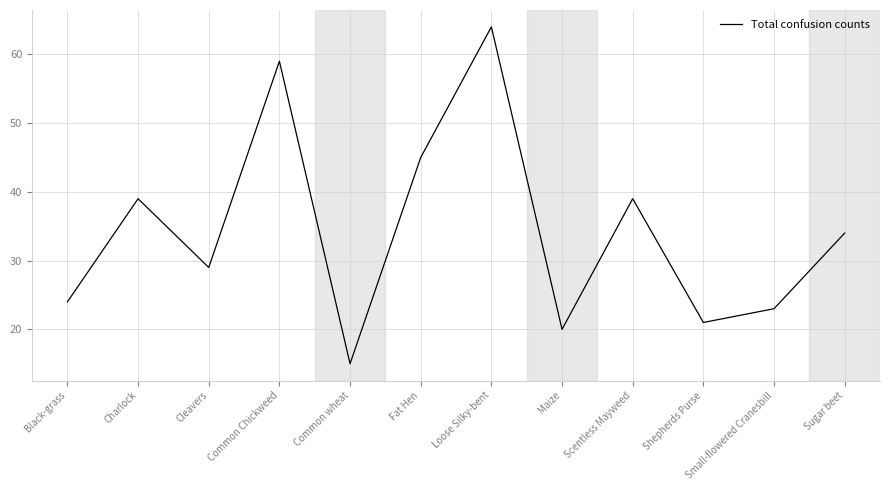

What is the smallest value displayed?

15